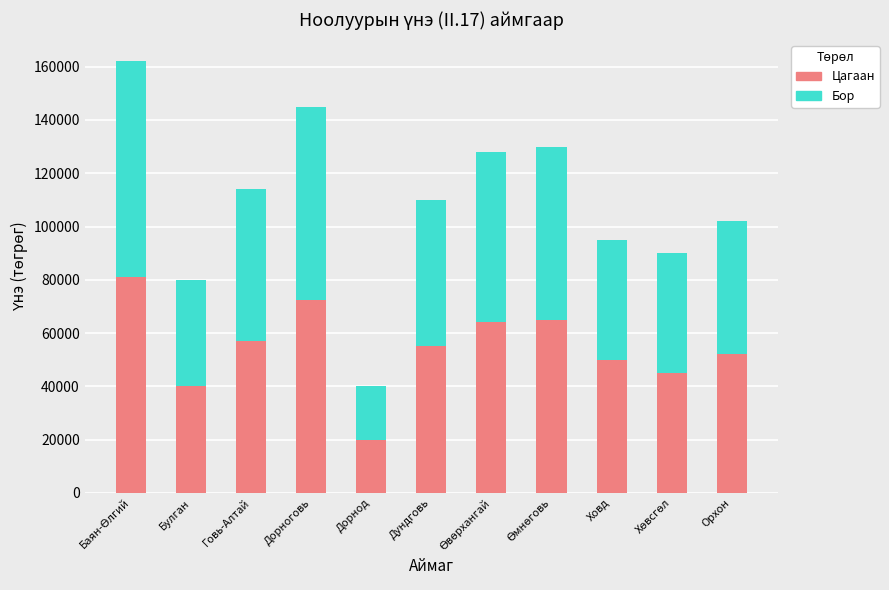

What is the total value across all series at Дорноговь?

145000